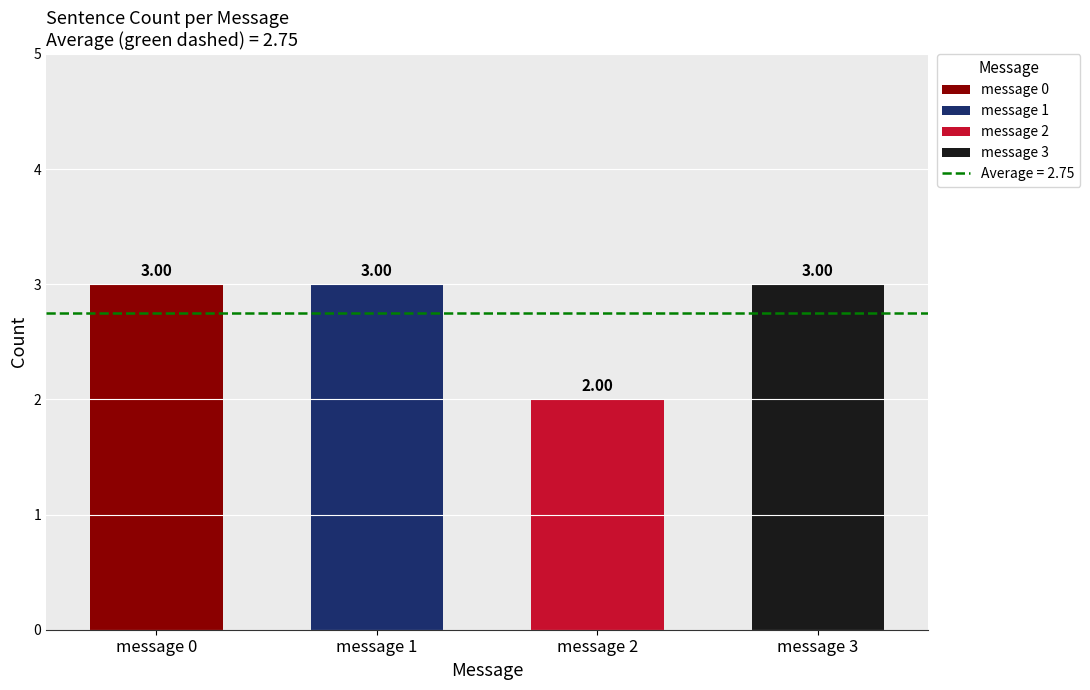

What is the minimum value shown in the chart?

2